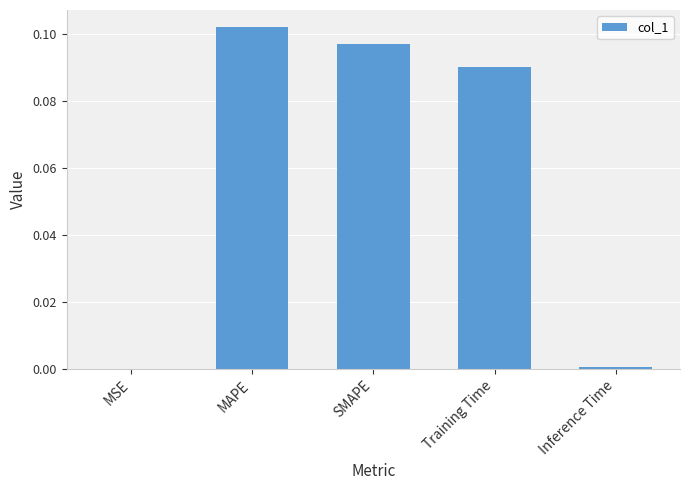

Between SMAPE and MSE, which is larger?

SMAPE